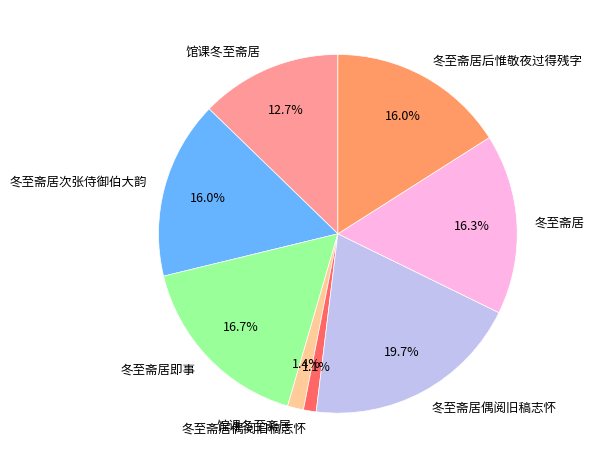

Does any single category account for the majority?

No